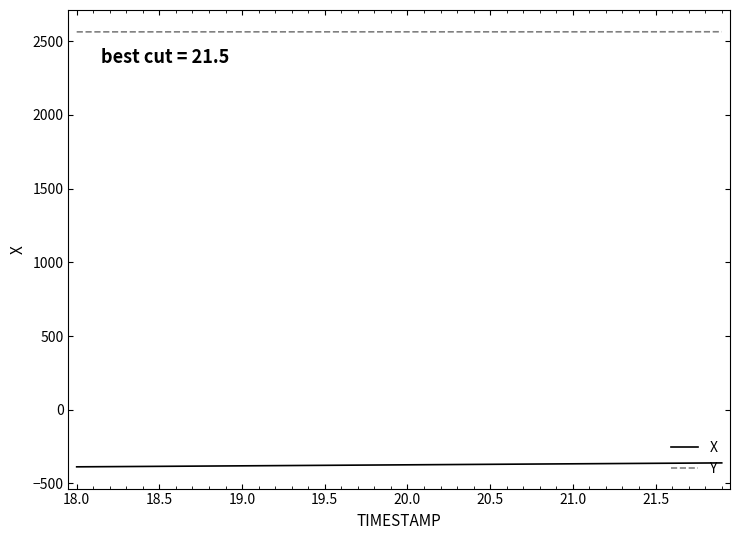

Rank the series by their maximum value, from highest to lowest.

Y, X